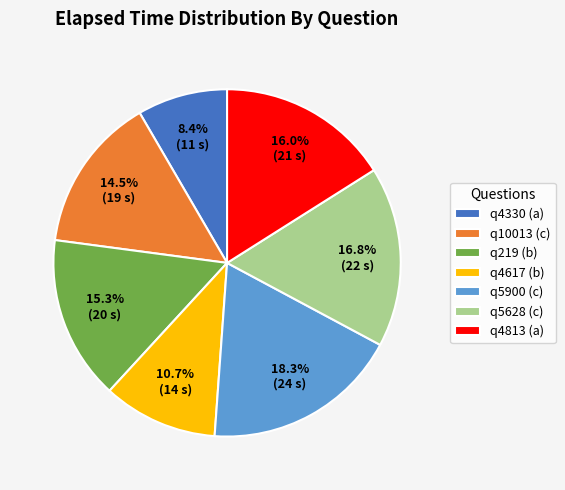

Is q4330 (a) the majority of the pie?

No